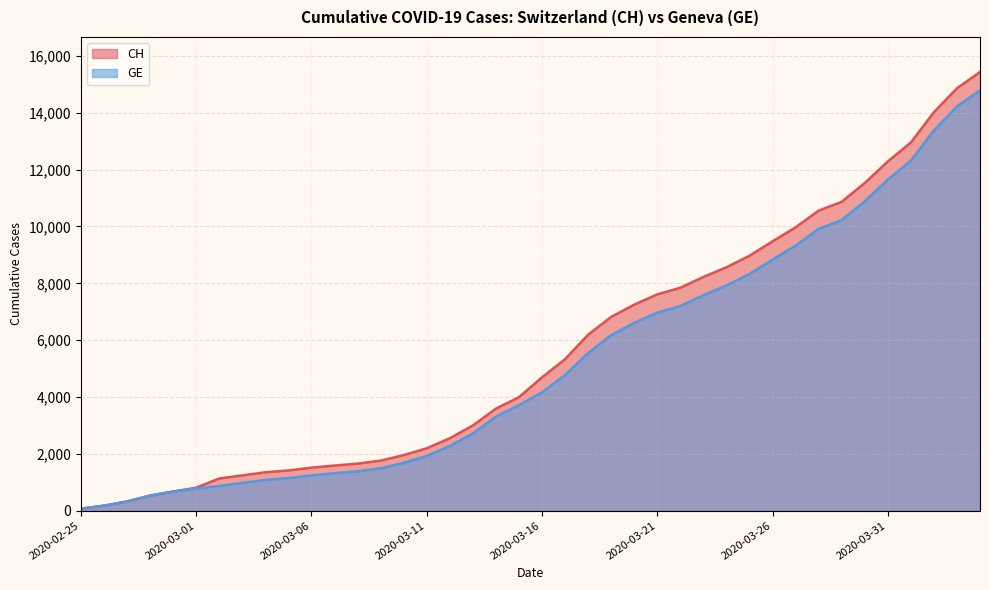

Between 2020-03-16 and 2020-02-29, which is larger?

2020-03-16